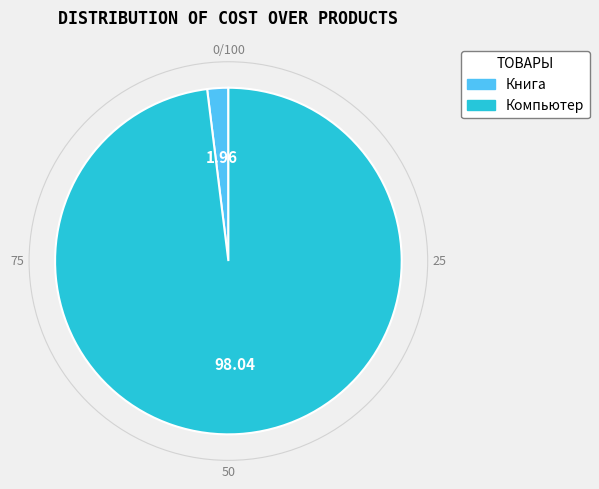

Which category has the smallest portion of the pie?

Книга